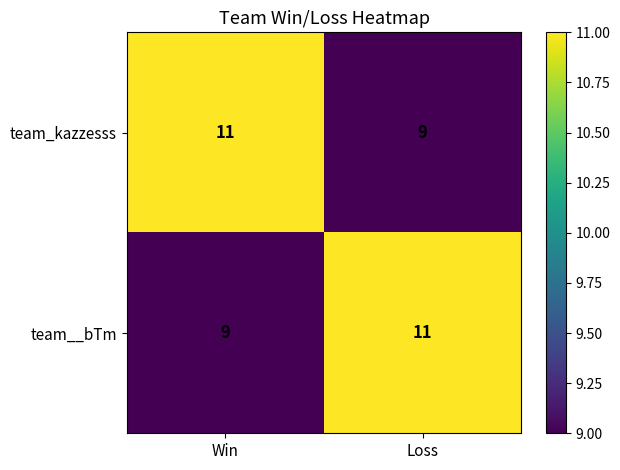

What value does the team__bTm series have at Loss?

11